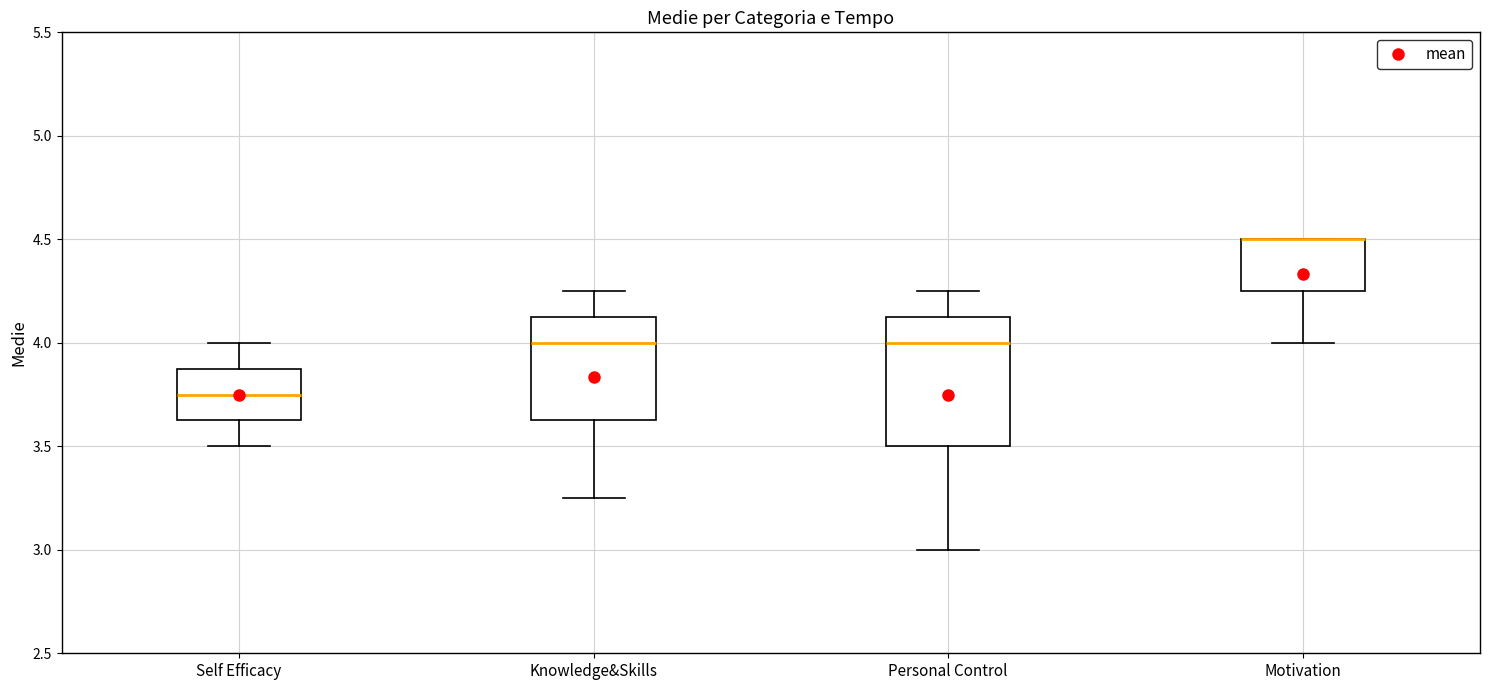

Reading left to right, read every box against the y-axis: the position of its median line, the range the box covers, and the ends of its whiskers. The values are not printed on the chart, so give them approximately, as read against the axis.

Self Efficacy: median 3.75, box 3.65 to 3.90, whiskers 3.50 to 4.00
Knowledge&Skills: median 4.00, box 3.65 to 4.15, whiskers 3.25 to 4.25
Personal Control: median 4.00, box 3.50 to 4.15, whiskers 3.00 to 4.25
Motivation: median 4.50 (drawn on the box's upper edge), box 4.25 to 4.50, whiskers 4.00 to 4.50